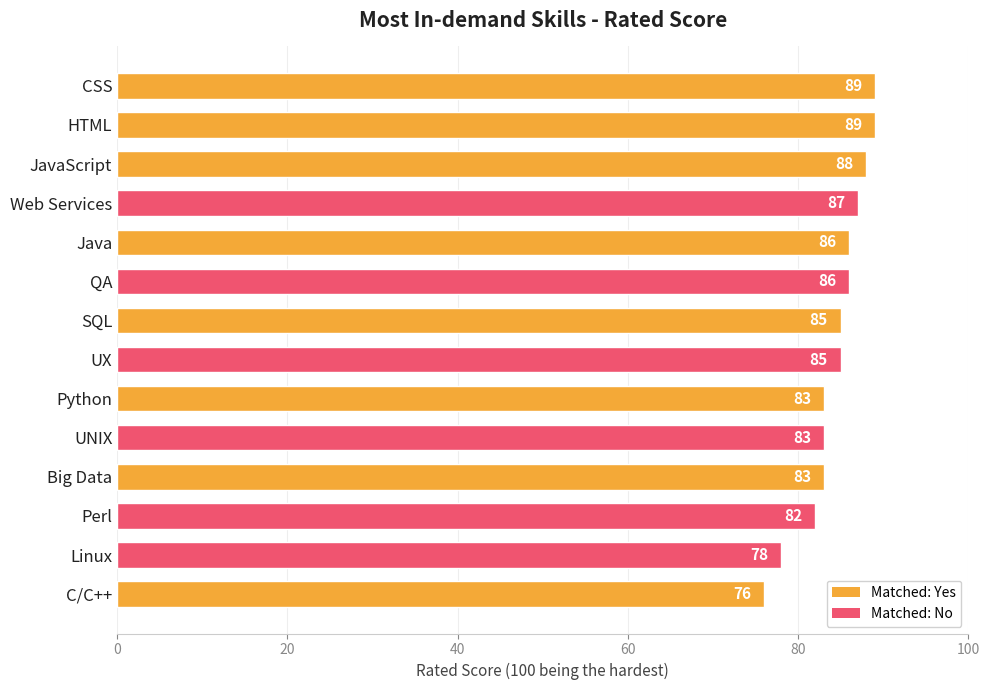

Which has a higher value, CSS or UX?

CSS